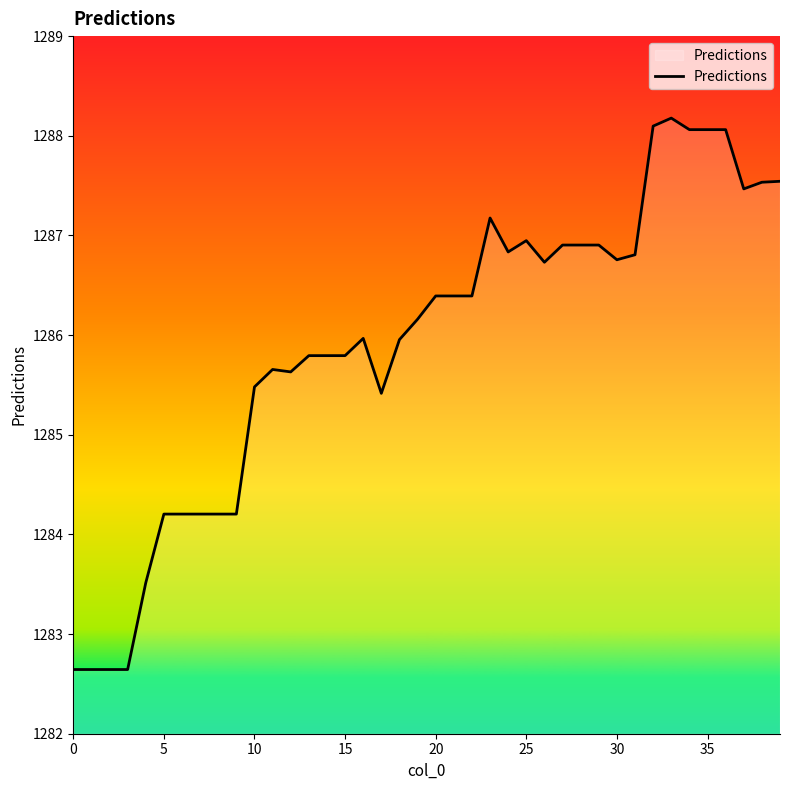

What is the difference between the maximum and minimum values?

5.5